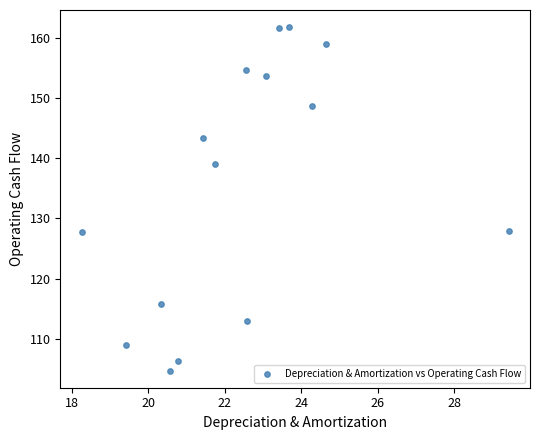

What is the range of Y values (max minus min)?

57.0